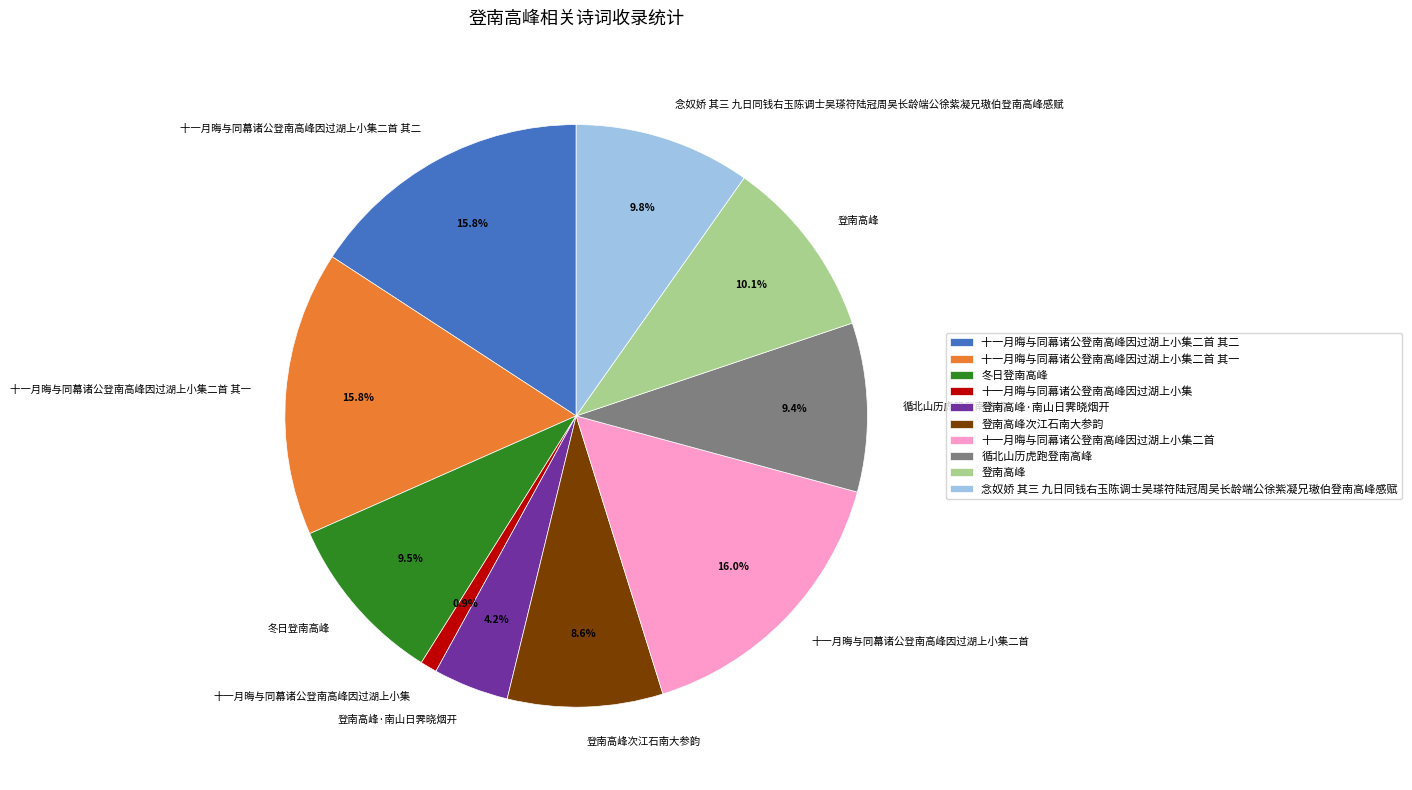

Between 念奴娇 其三 九日同钱右玉陈调士吴瑹符陆冠周吴长龄端公徐紫凝兄璈伯登南高峰感赋 and 十一月晦与同幕诸公登南高峰因过湖上小集二首 其二, which is larger?

十一月晦与同幕诸公登南高峰因过湖上小集二首 其二